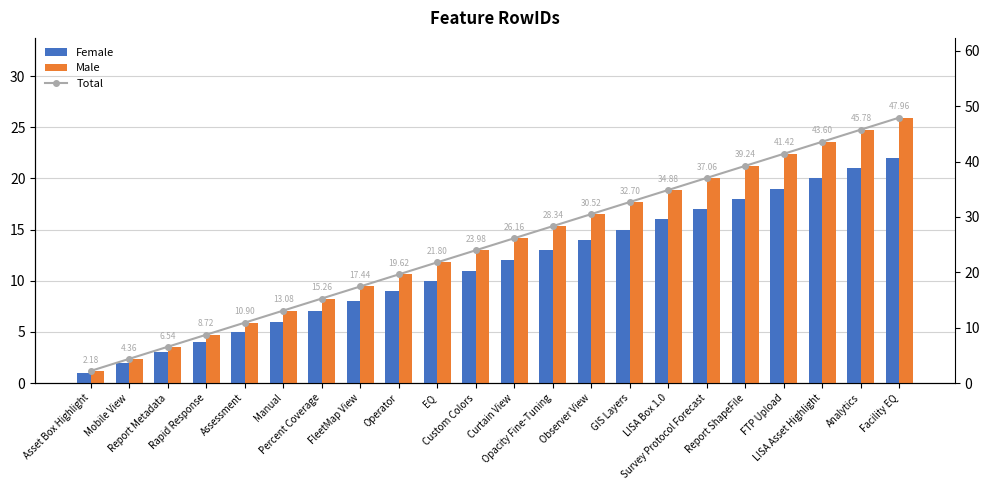

Which category has the highest value across all series?

Facility EQ